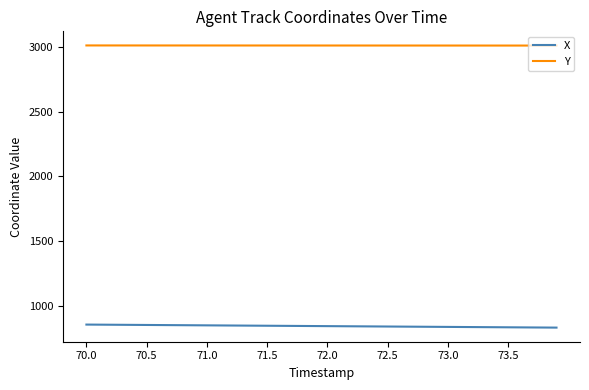

Which series has the largest total across all categories?

Y